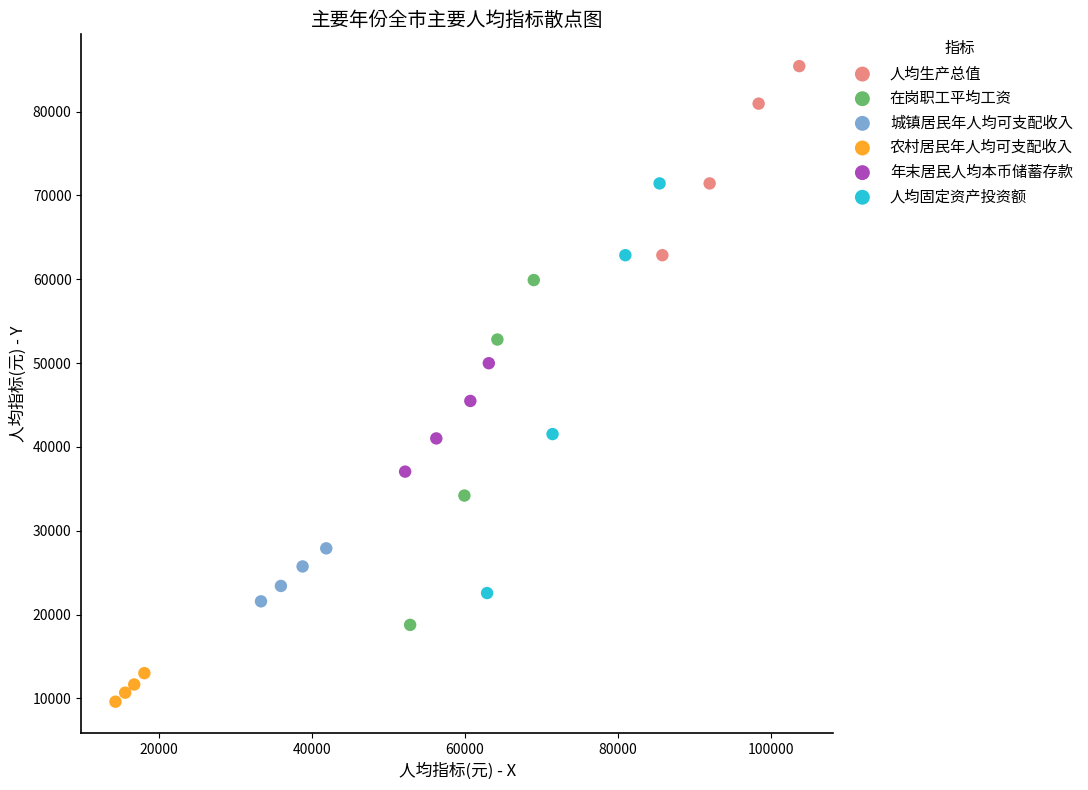

Which series reaches the minimum Y coordinate?

农村居民年人均可支配收入